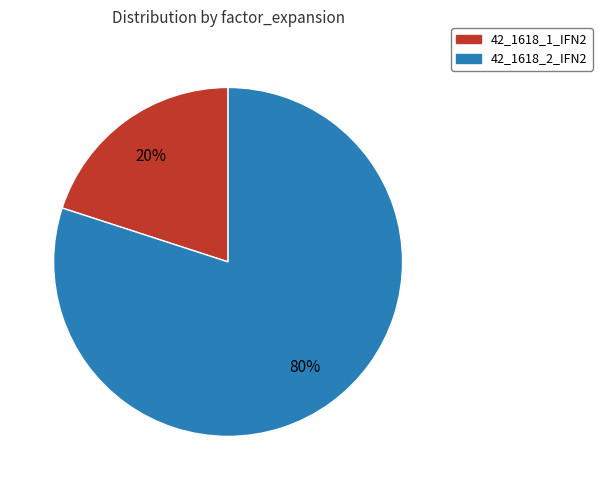

To the nearest percent, what is the difference between the 42_1618_1_IFN2 and 42_1618_2_IFN2 slice percentages?

60%